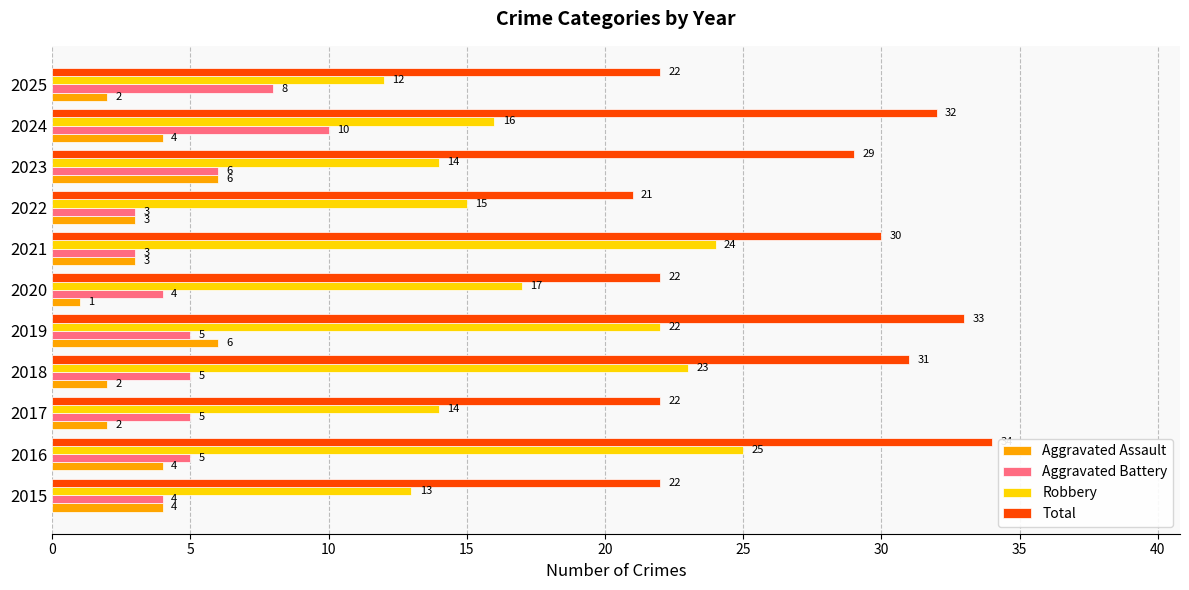

Is it true that Robbery equals 14 at 2023?

True